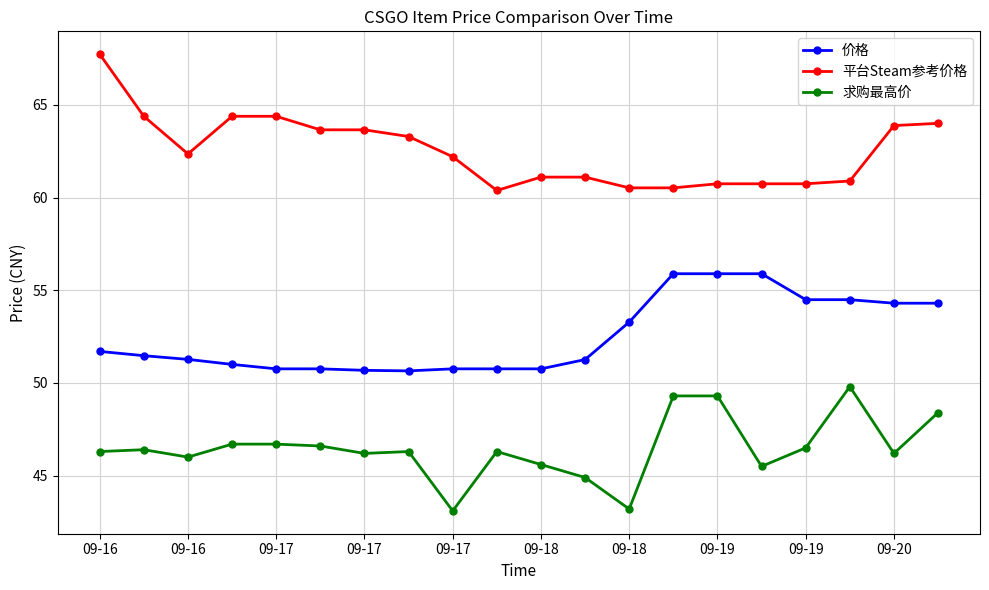

True or false: 求购最高价 and 平台Steam参考价格 intersect in this chart.

False